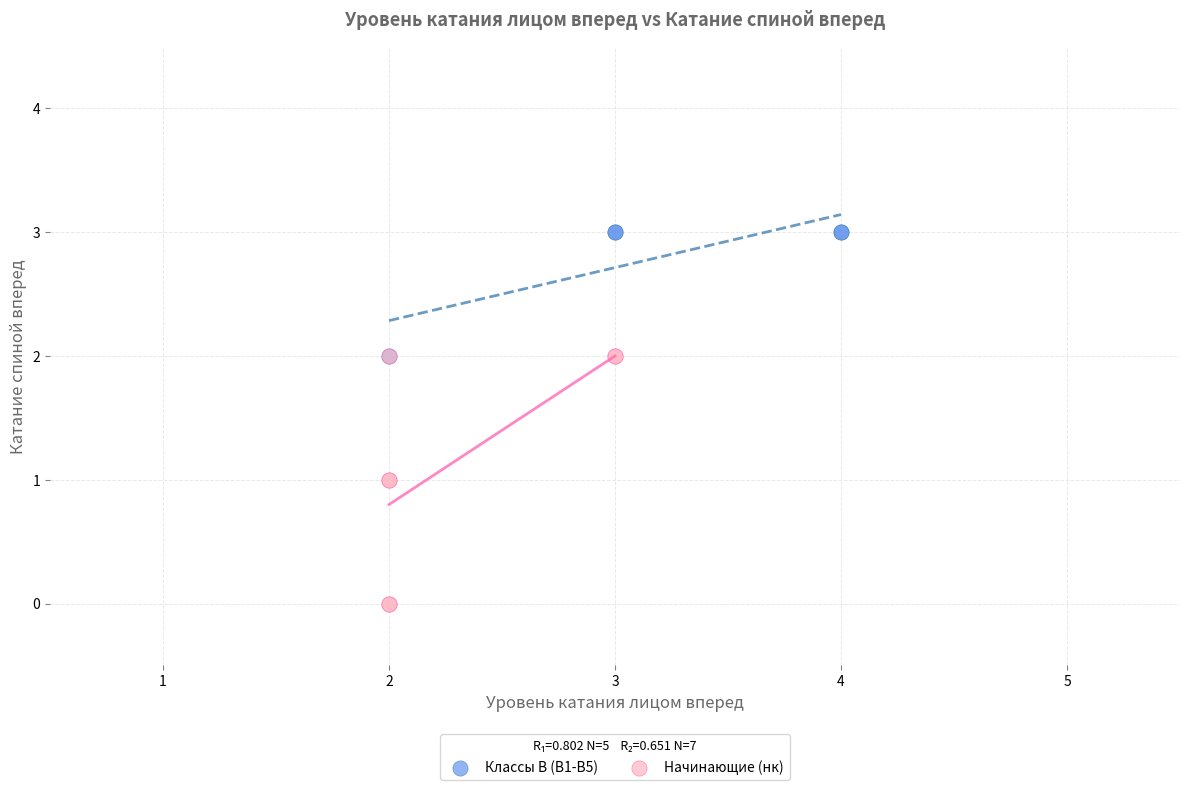

Which series reaches the maximum Y coordinate?

Классы В (В1-В5)